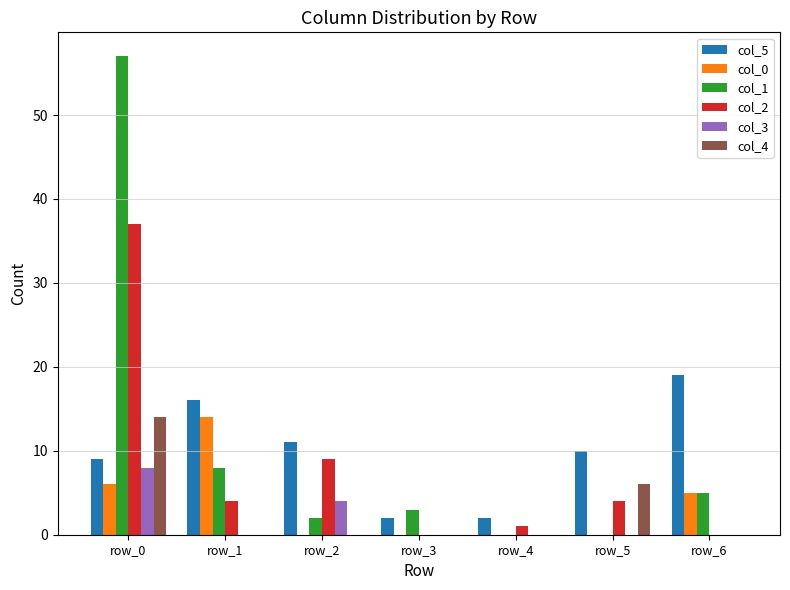

At which label does col_3 reach its peak?

row_0